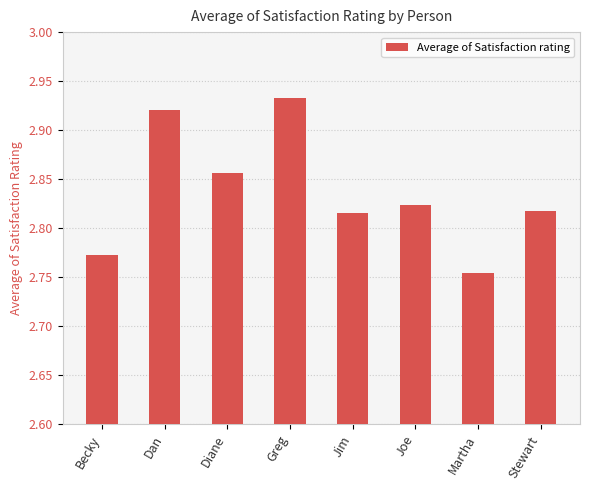

Is it true that the value at Greg is 3.9?

False